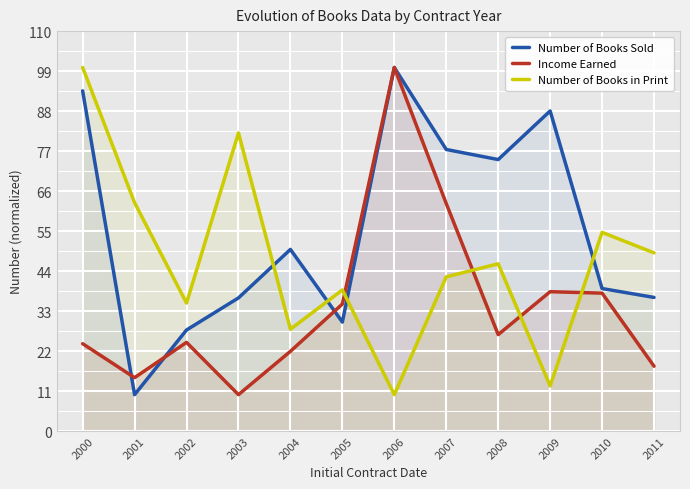

What is the value of the Number of Books in Print point at the 1st from the left?

100.0